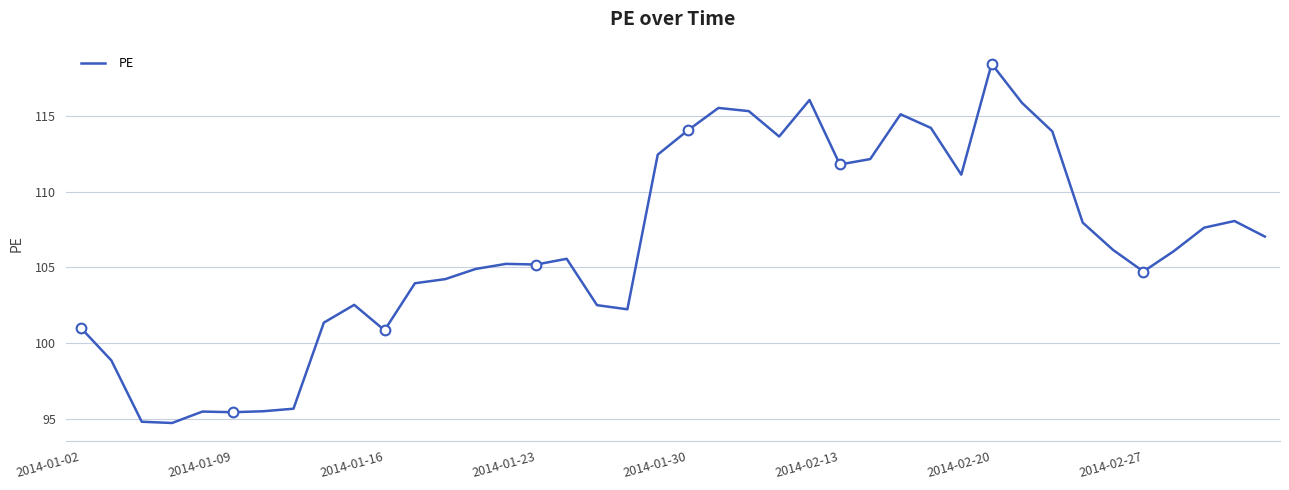

Is this an area chart (filled region under the line)?

No